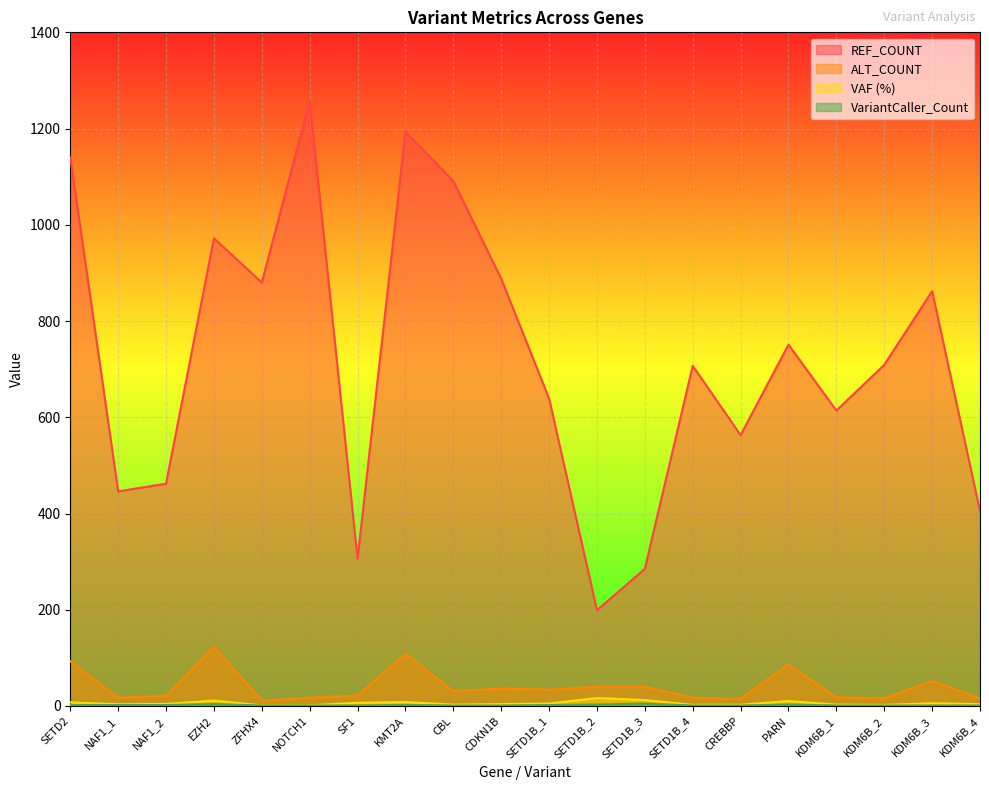

Between CBL and SETD1B_4, which series saw the biggest shift?

REF_COUNT